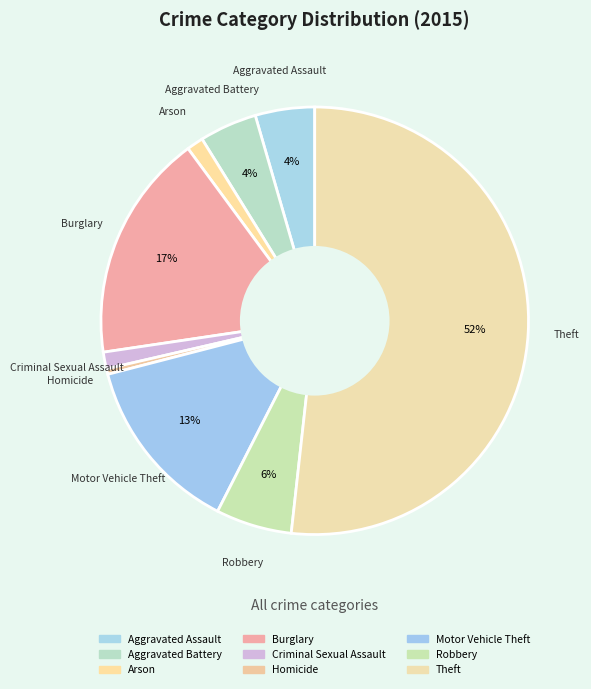

To the nearest percent, what is the average slice percentage?

11%